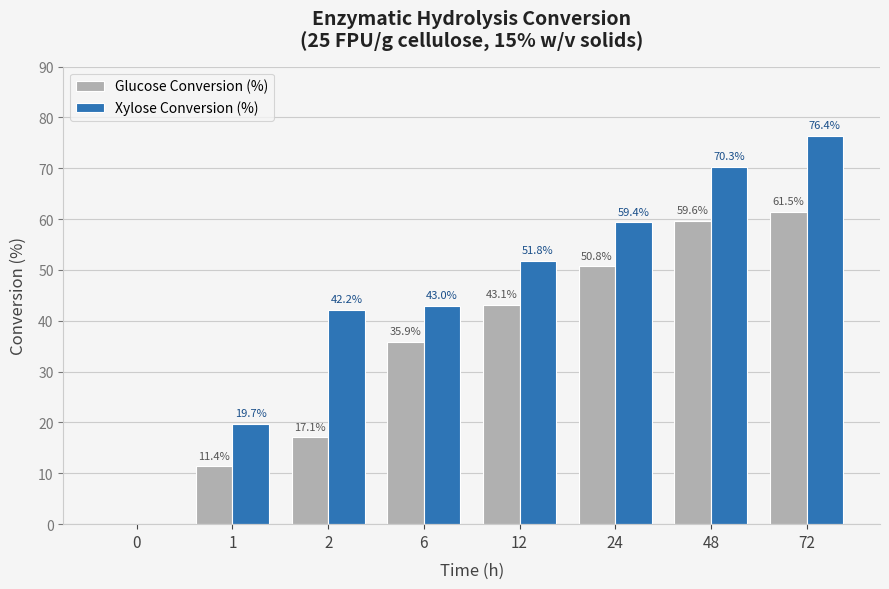

True or false: Xylose Conversion (%) has a value of 87.0 at 12.

False